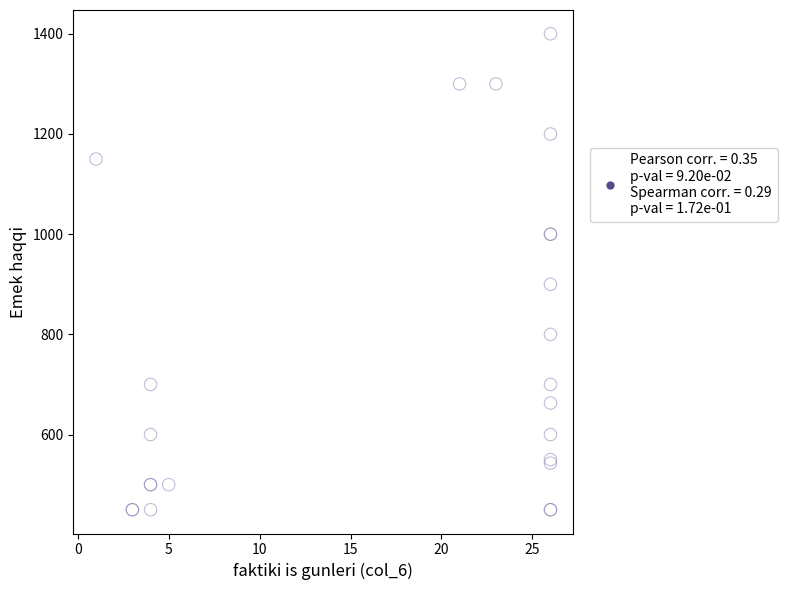

What Y value in the scatter plot is closest to 925?

900